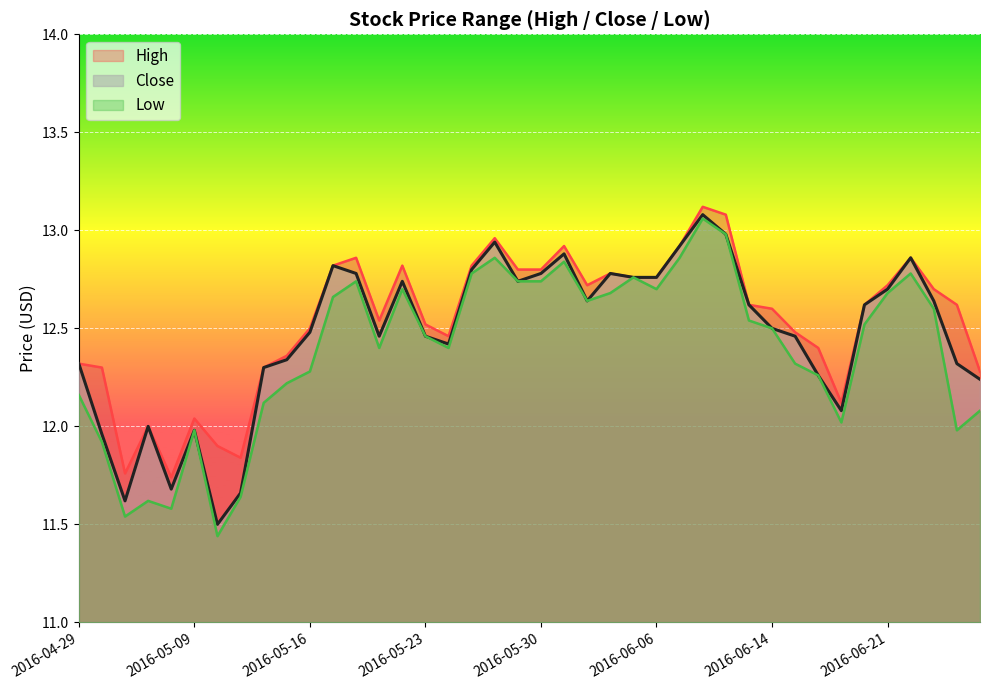

True or false: High and Low cross at least once.

False